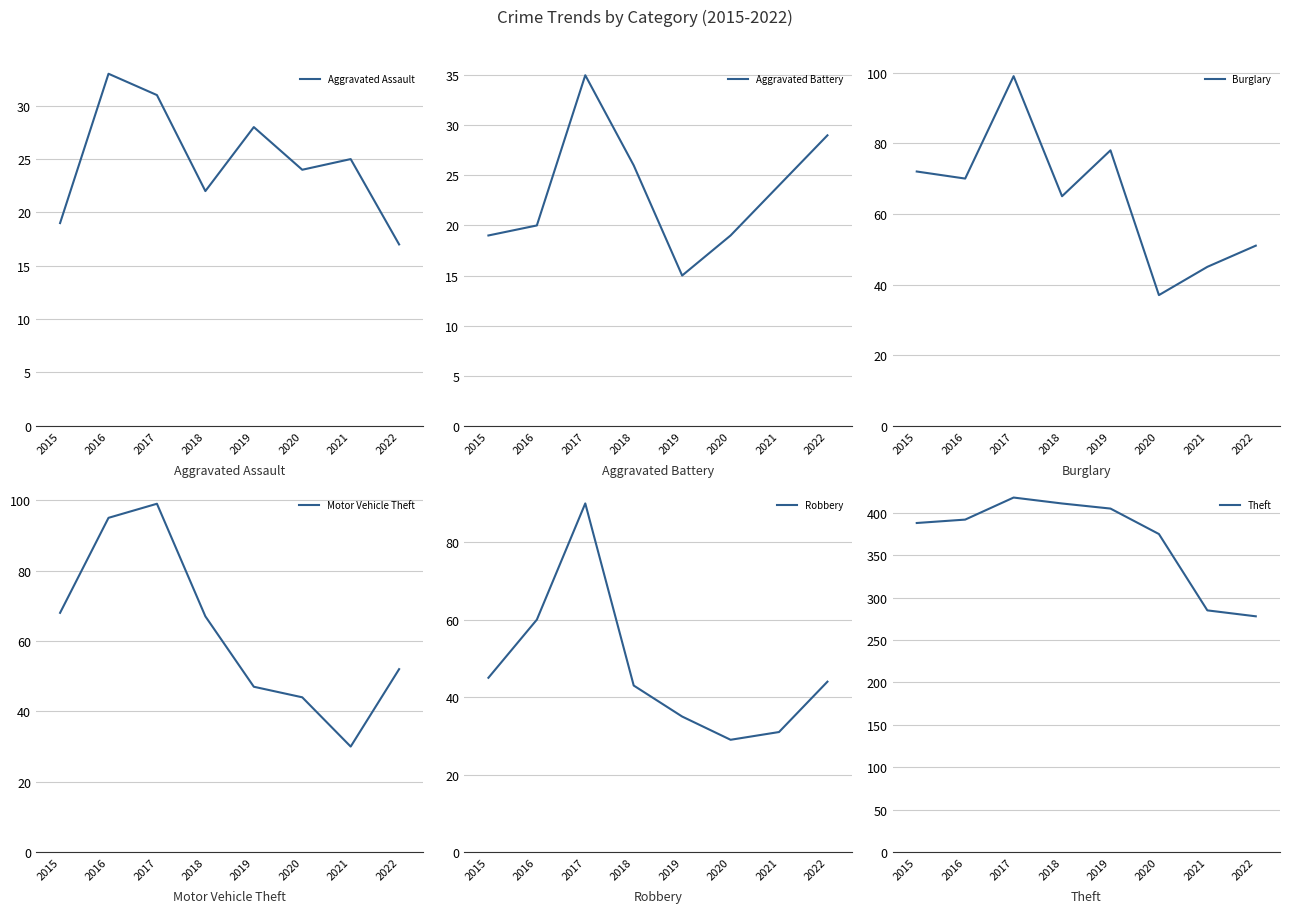

At which label is Aggravated Battery closest to 25?

2018